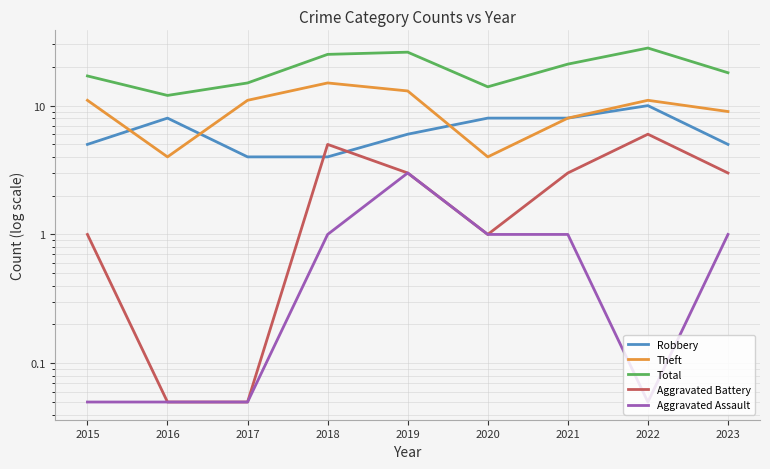

How many values in the Total series are below 18?

4